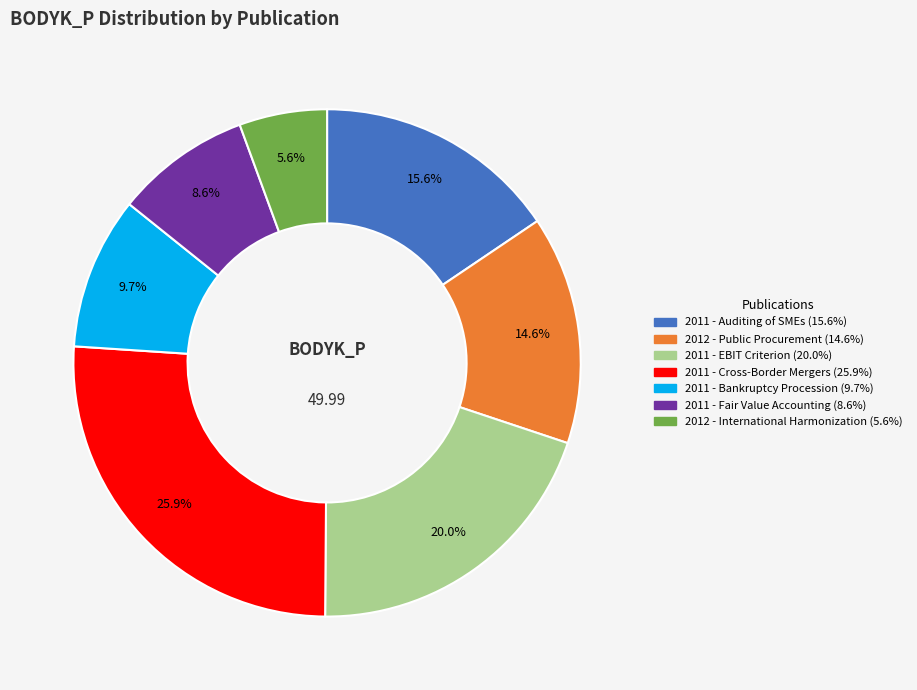

Which category has the biggest portion of the pie?

2011 - Cross-Border Mergers